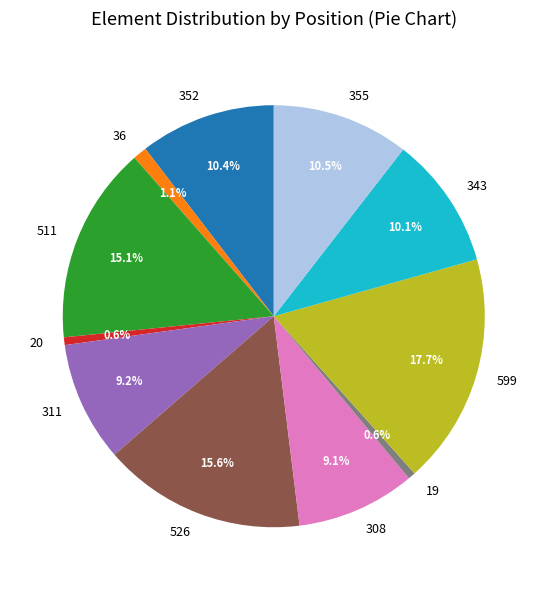

What is the total percentage of 20 and 36?

1.7%